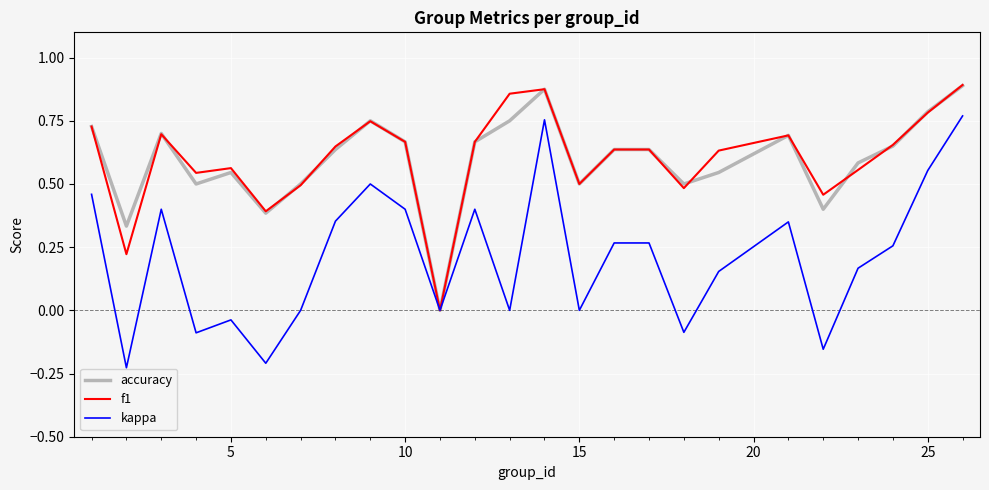

Which series has the widest spread of values?

kappa